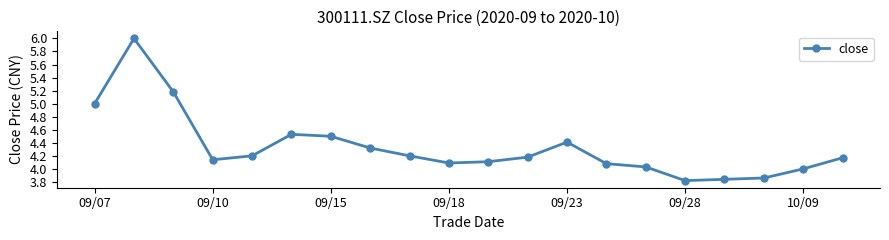

True or false: the data has more than 0 interior local peaks.

True